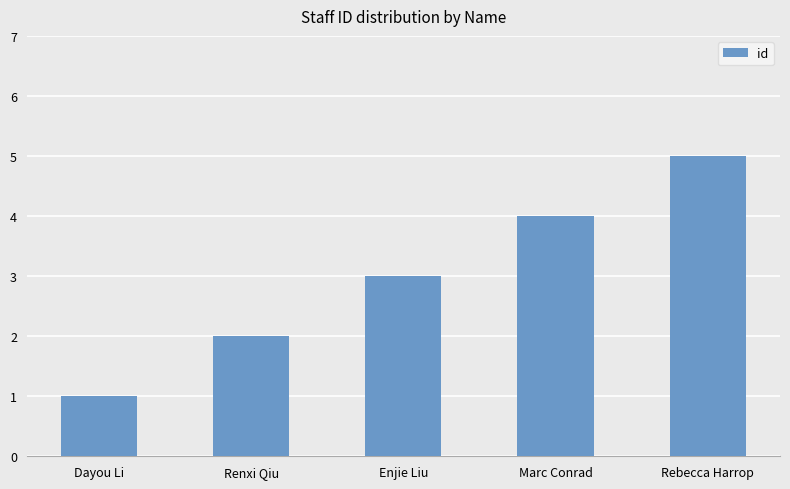

What is the greatest value displayed?

5